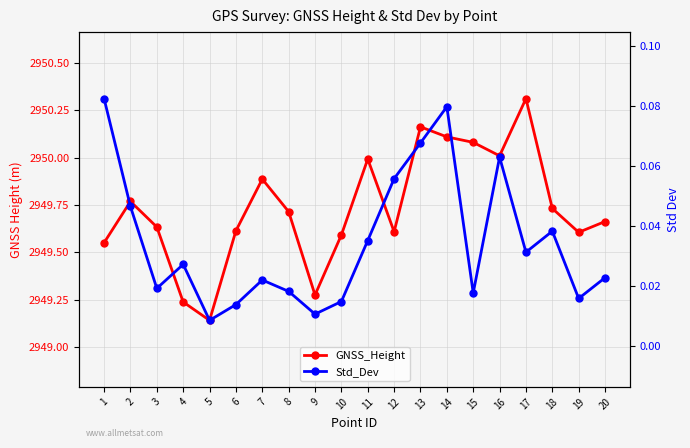

What is the average value of the GNSS_Height series?

2949.7